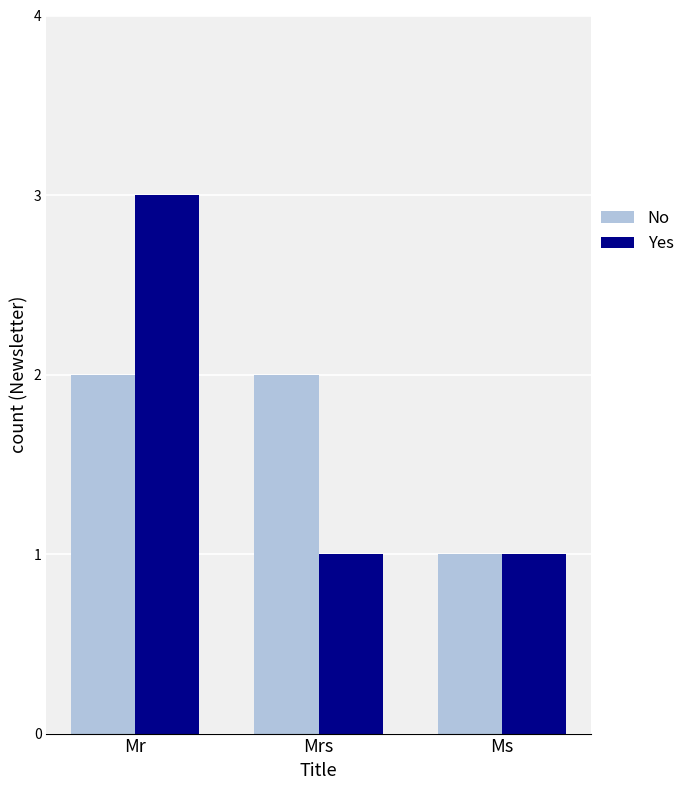

What value does the Yes series have at Mr?

3